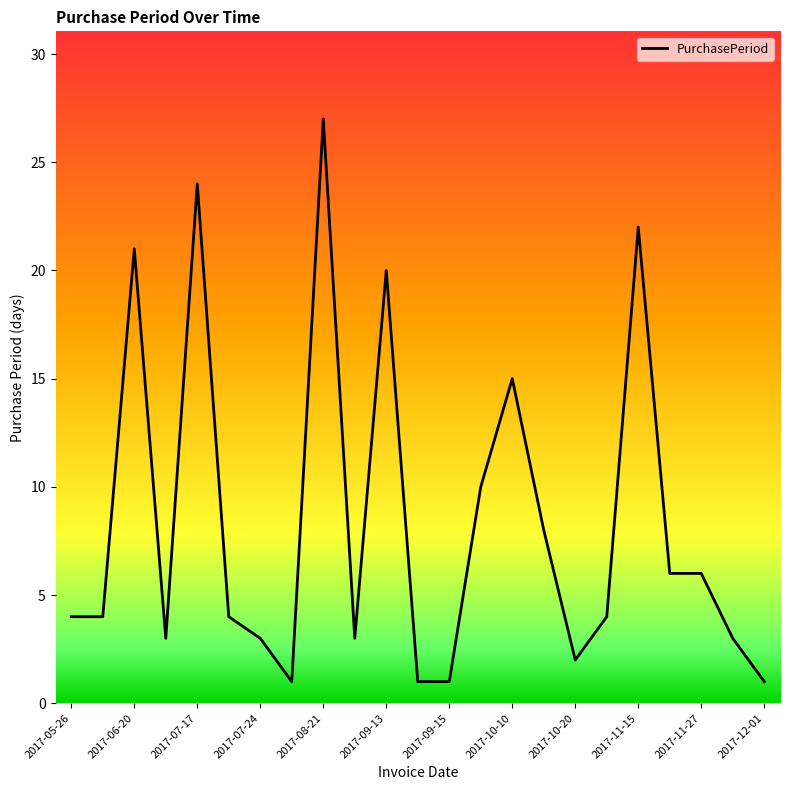

Reading left to right, list all the values displayed in this chart.

4	4	21	3	24	4	3	1	27	3	20	1	1	10	15	8	2	4	22	6	6	3	1